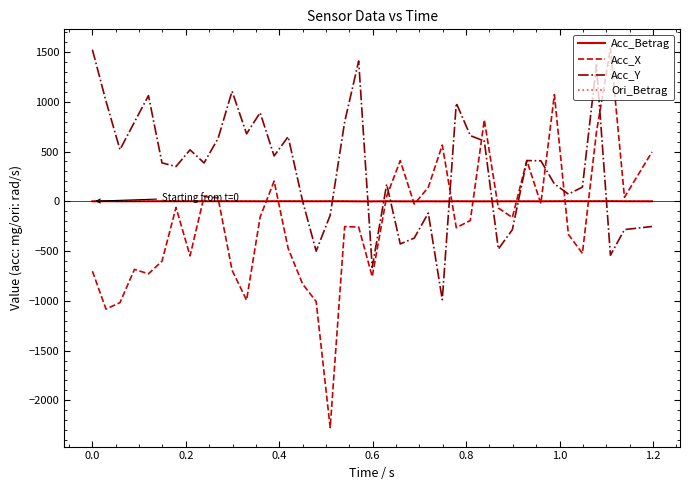

Which series has the largest total across all categories?

Acc_Y